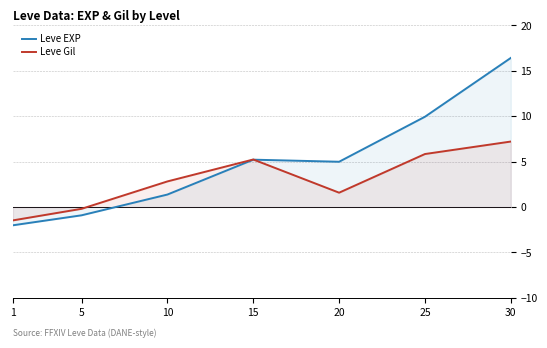

The value of Leve EXP at 5 is -0.4. True or false?

False